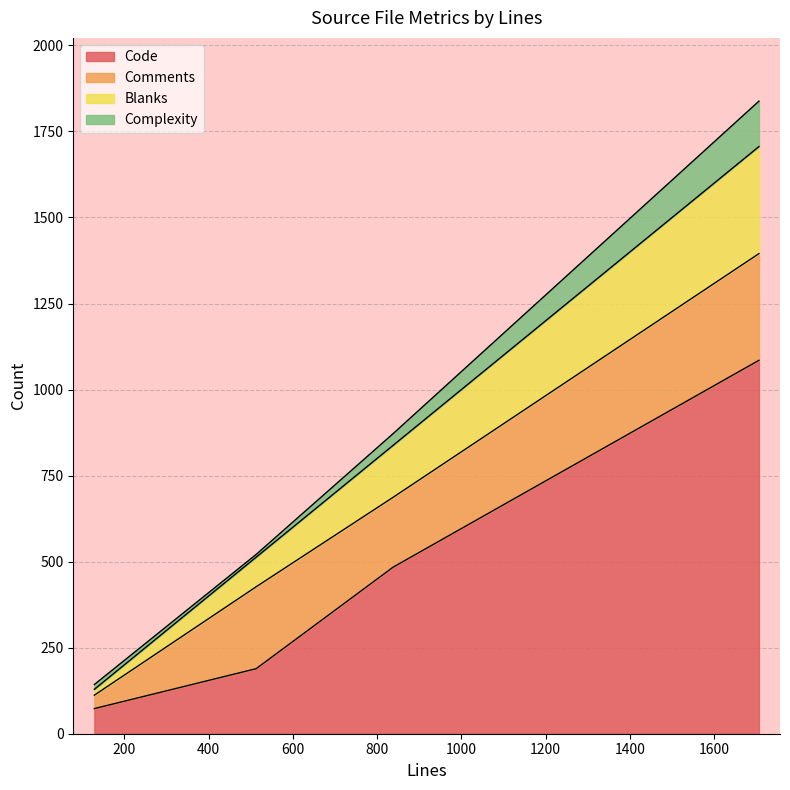

The Complexity series shows 3 at 129. True or false?

False